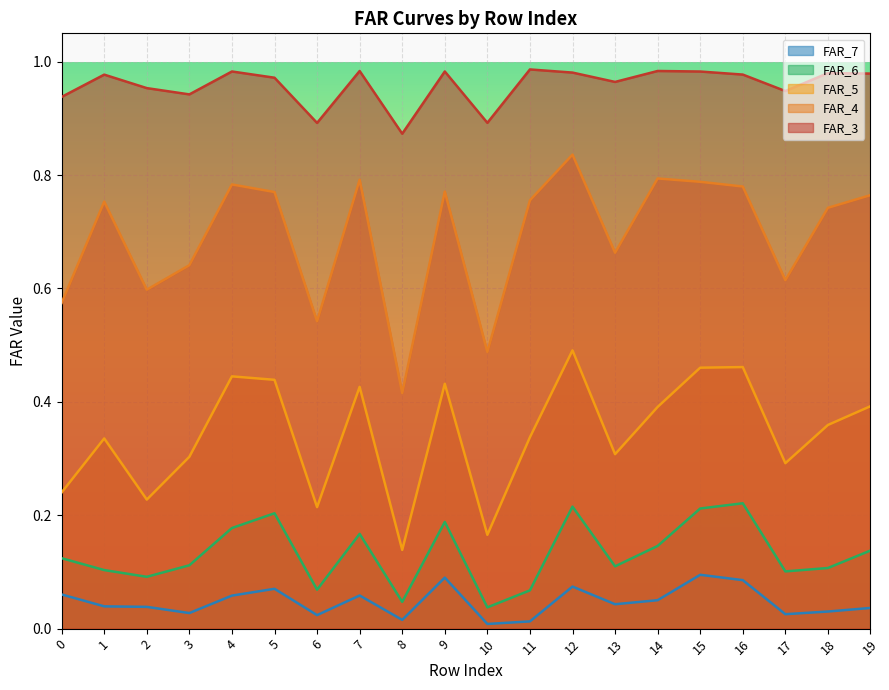

At which category does FAR_6 reach its first local valley?

2